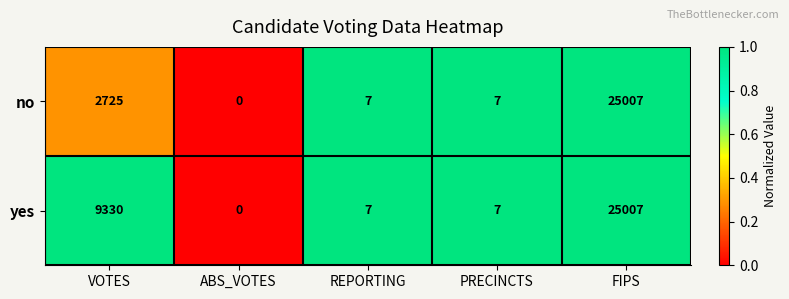

True or false: no has a value of 4516 at VOTES.

False